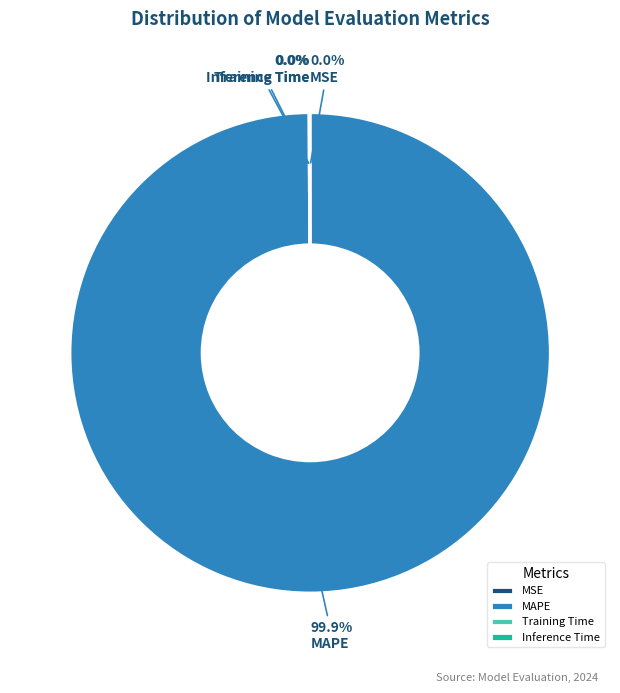

Which category accounts for the majority?

MAPE